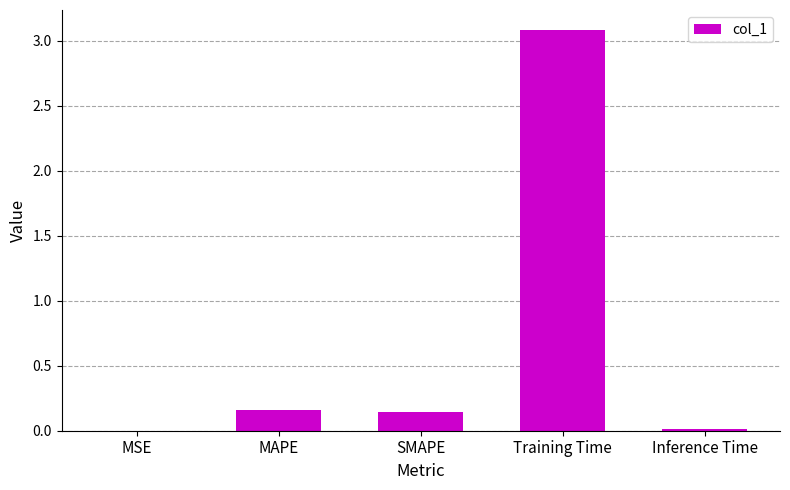

What is the average value?

0.7